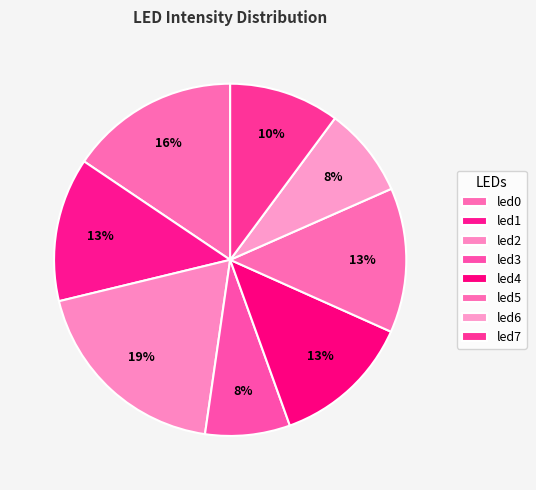

The led7 slice represents 10% of the pie. True or false?

True